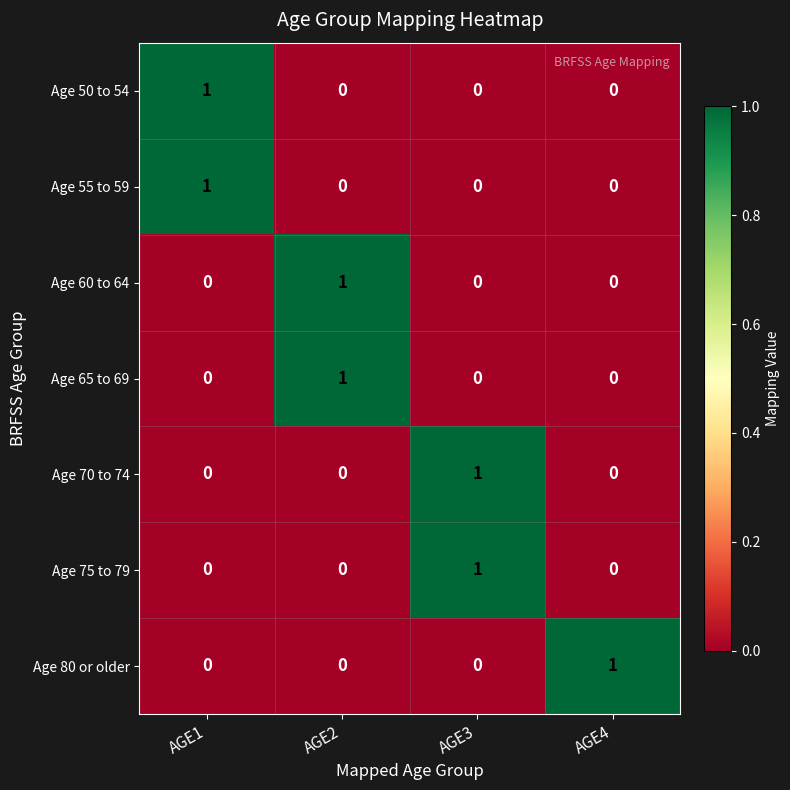

How many data points does each series have?

4